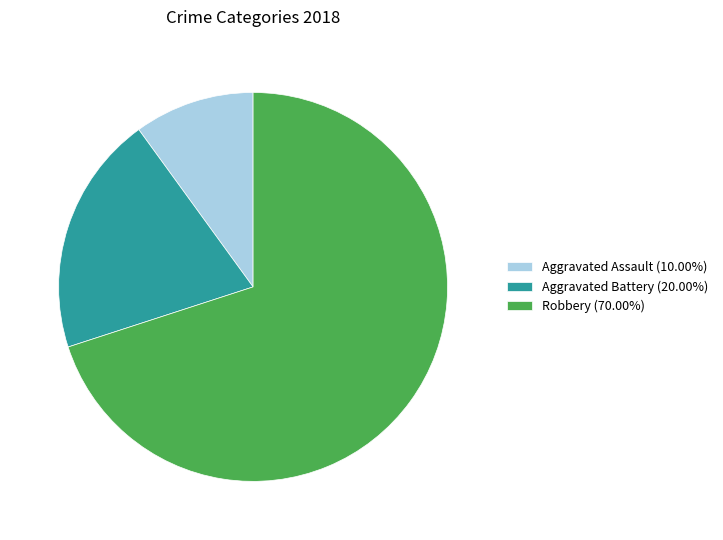

Does any single category account for the majority?

Yes